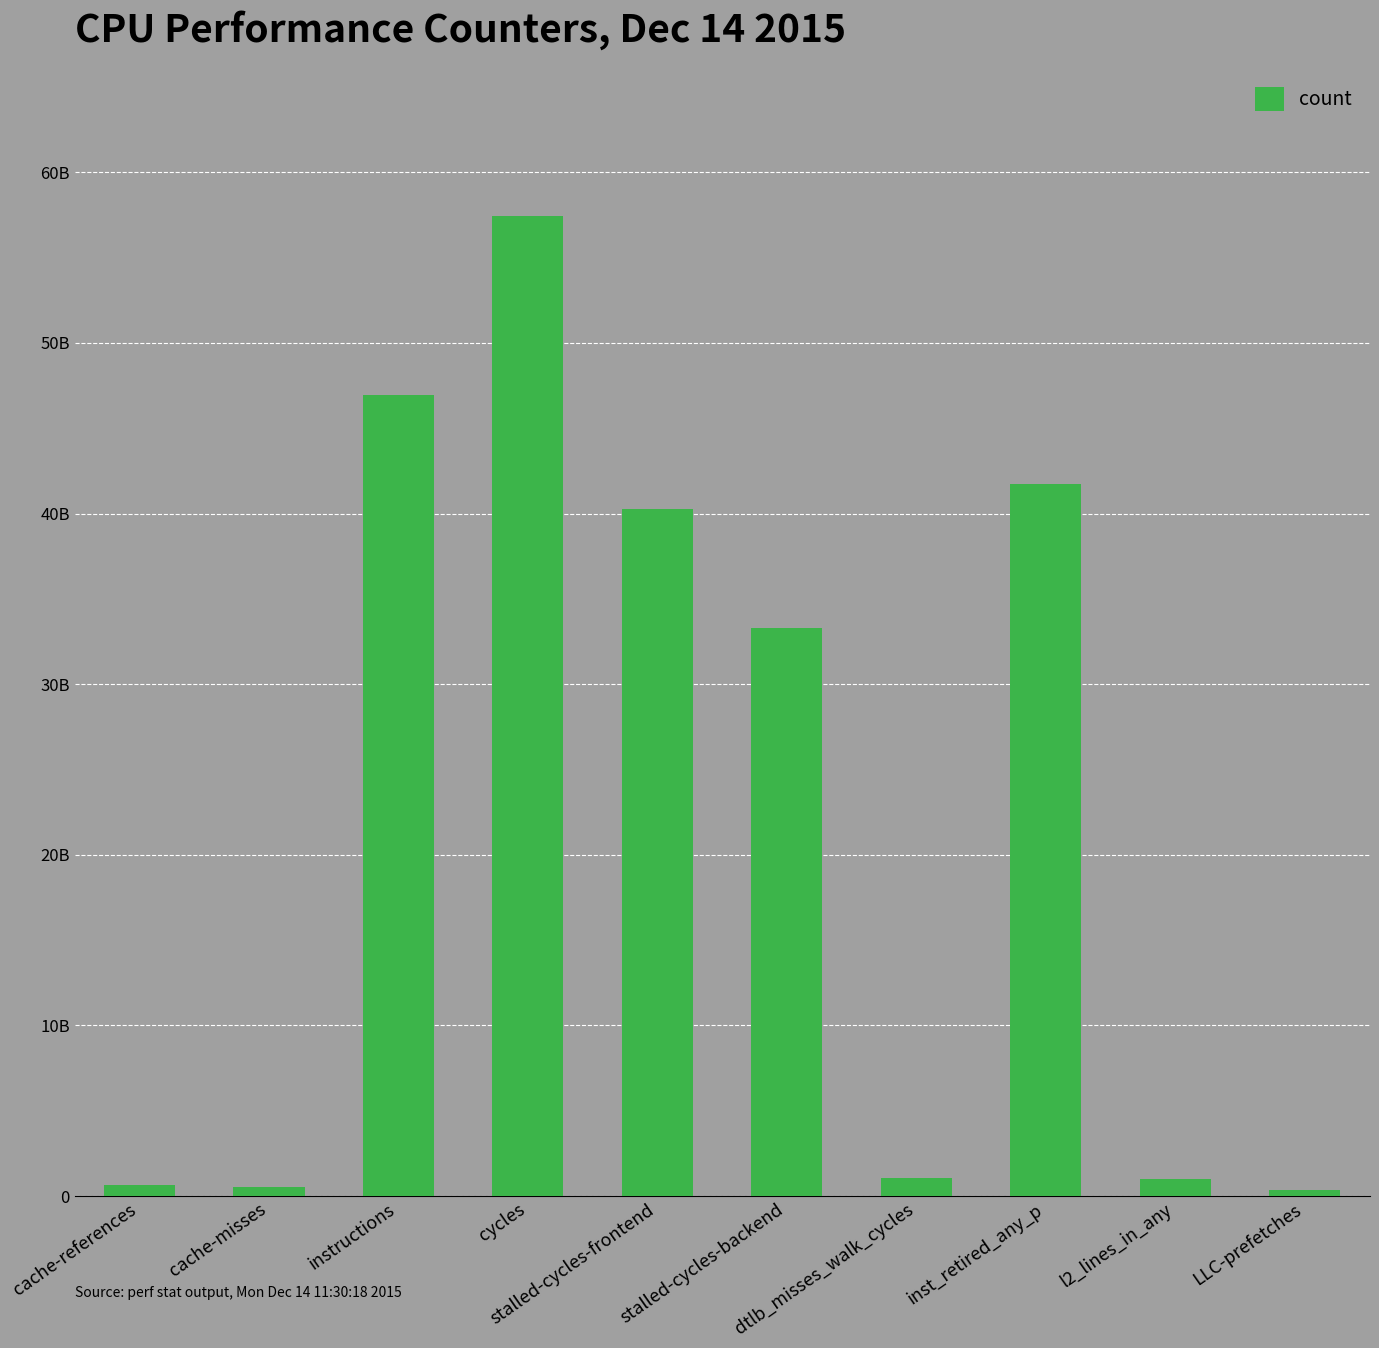

Does the chart contain stacked bars?

No